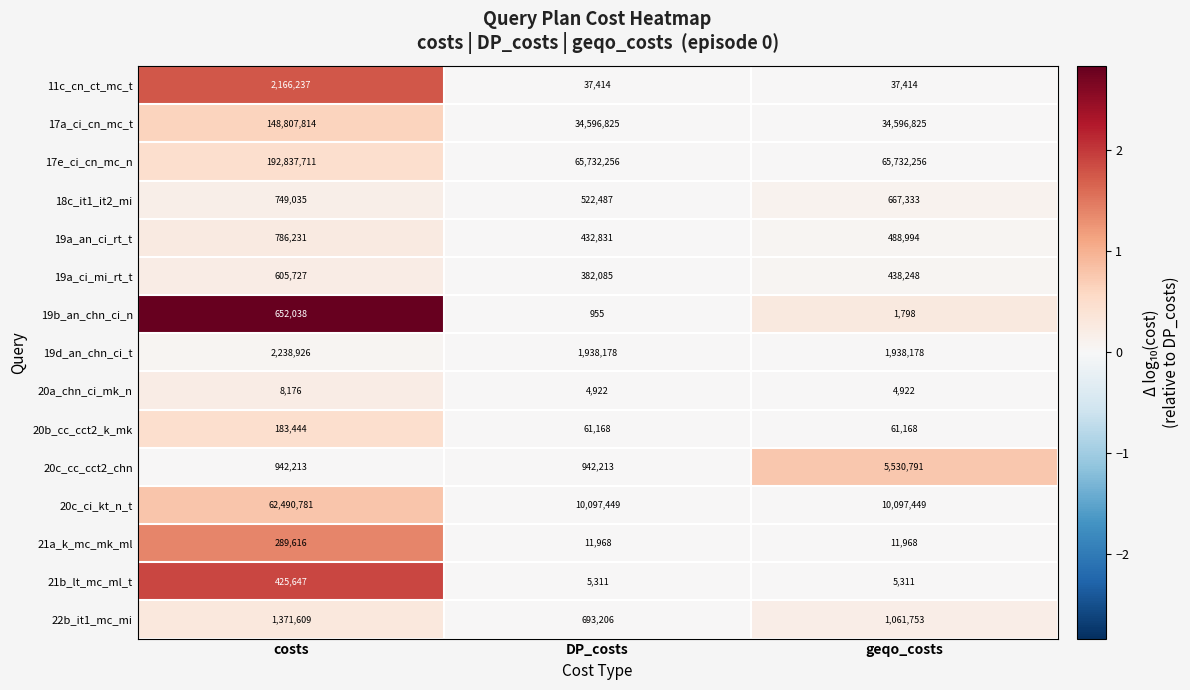

At which label does 19a_ci_mi_rt_t first exceed 438248?

costs